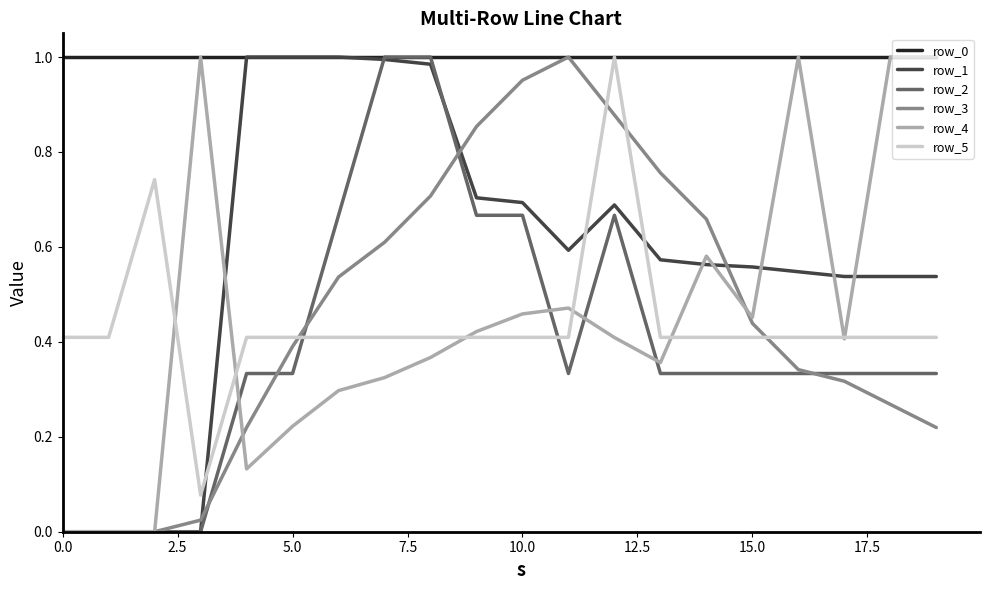

How many intersections are there between row_5 and row_3?

4